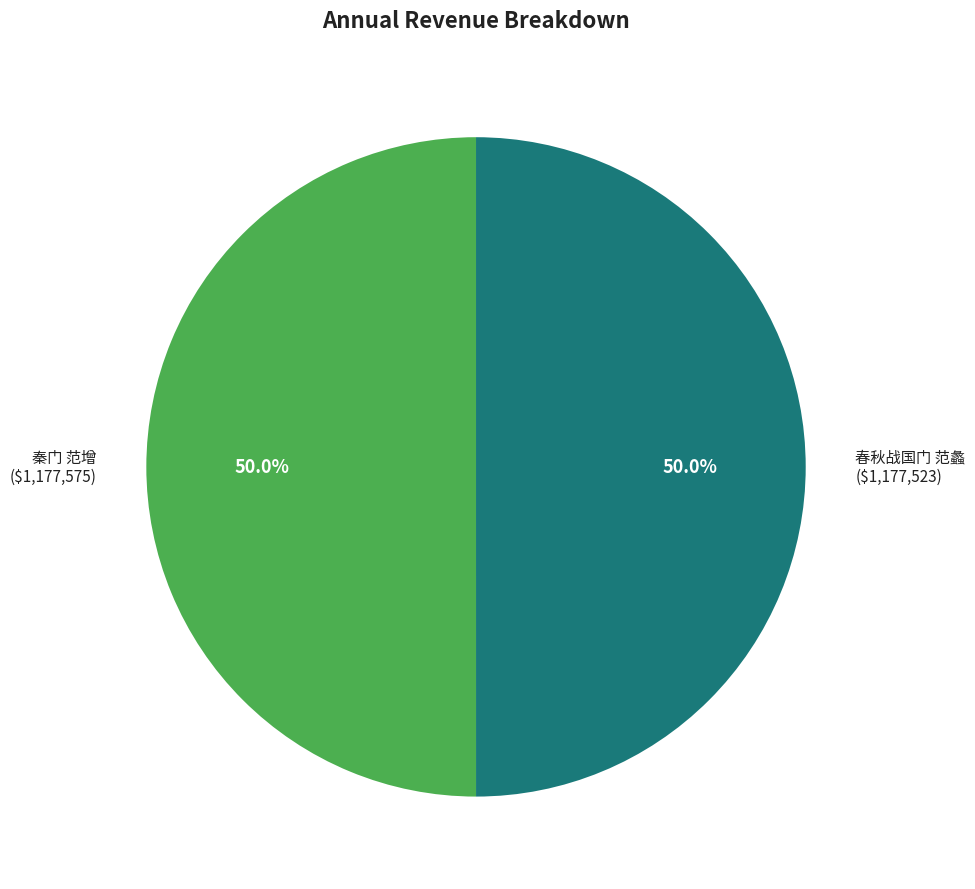

How many slices are in this pie chart?

2